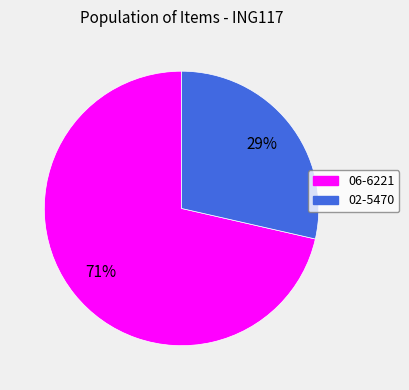

To the nearest percent, what is the combined percentage of 02-5470 and 06-6221?

100%